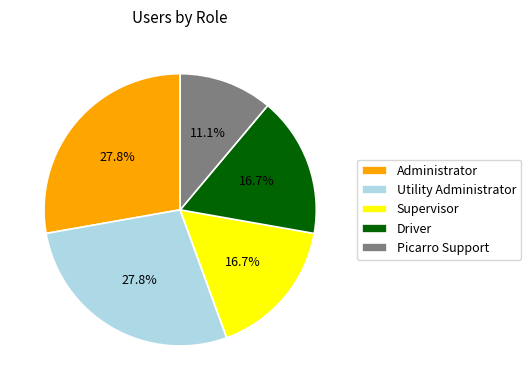

Which slice is the smallest?

Picarro Support